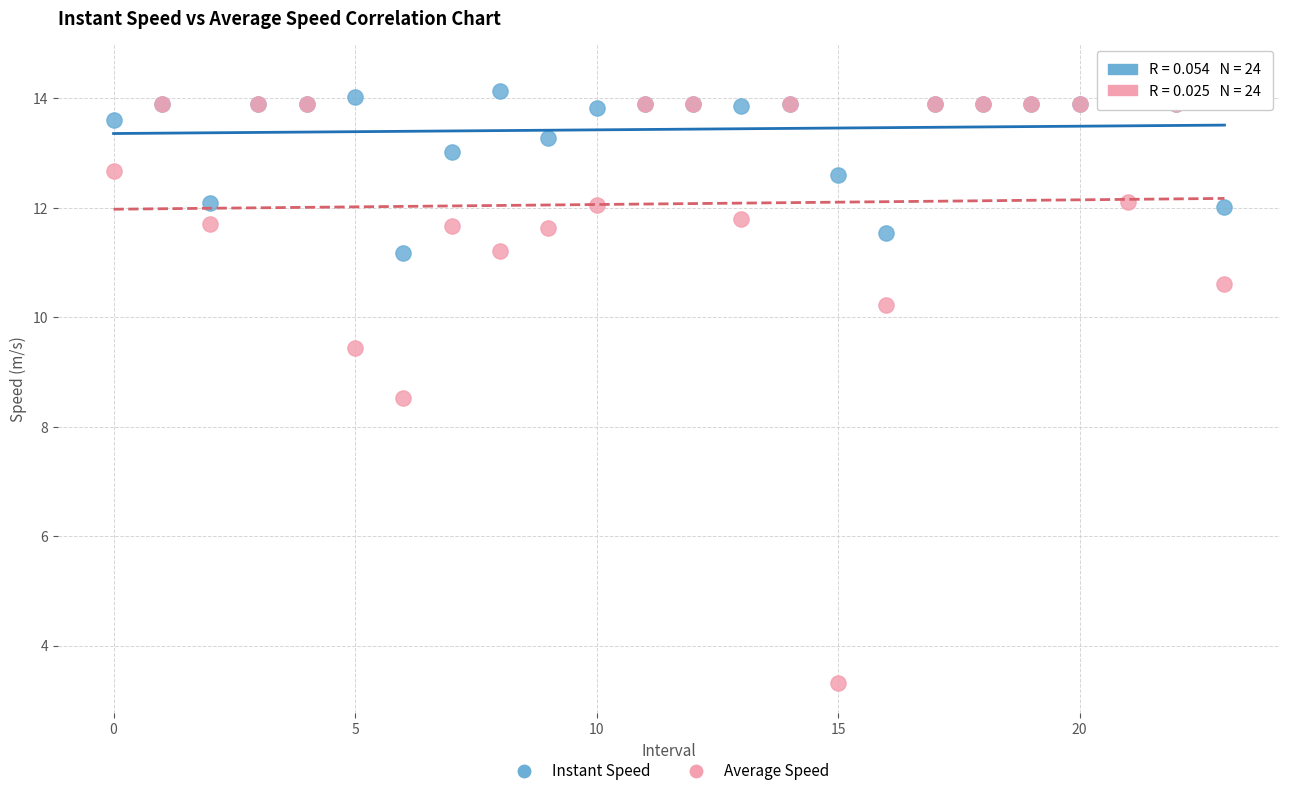

Across all series, what Y value is closest to 8?

8.5